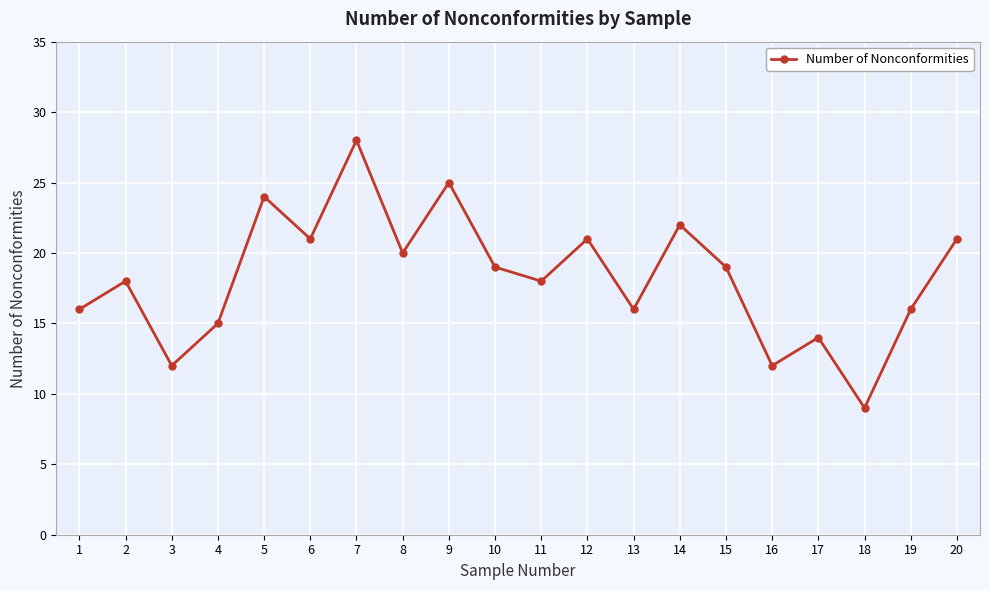

Approximately how many times larger is the value at 20 compared to 18?

2.3